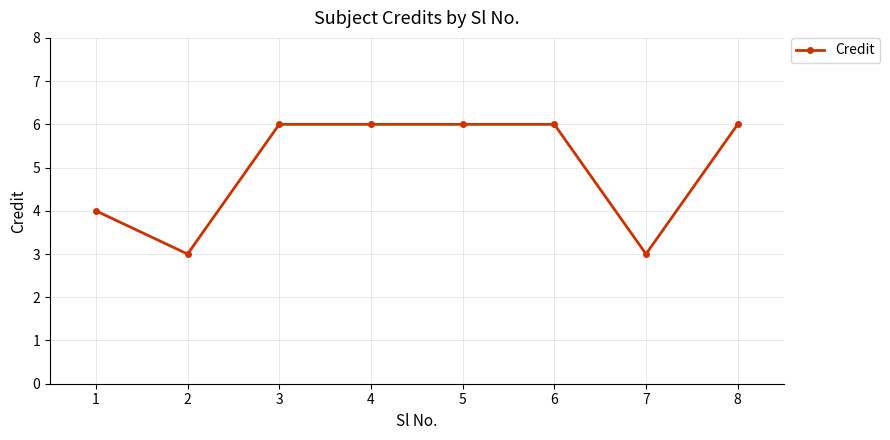

What is the sum of the values at 5 and 7?

9